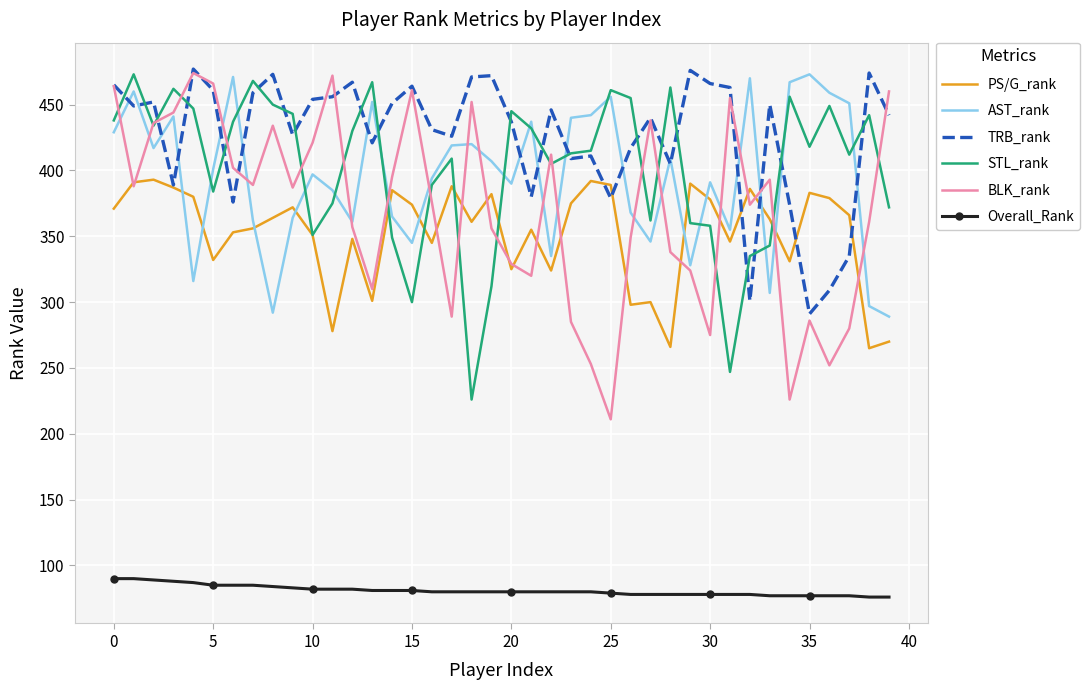

True or false: BLK_rank and Overall_Rank intersect in this chart.

False